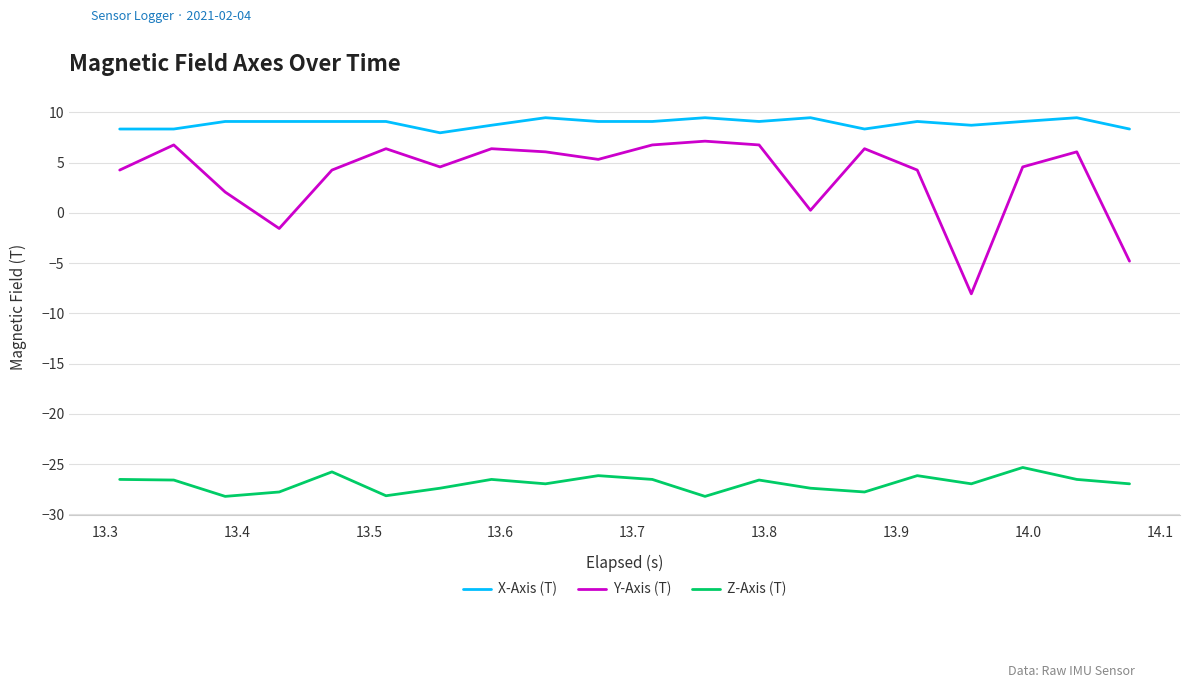

Rank the series by their maximum value, from highest to lowest.

X-Axis (T), Y-Axis (T), Z-Axis (T)